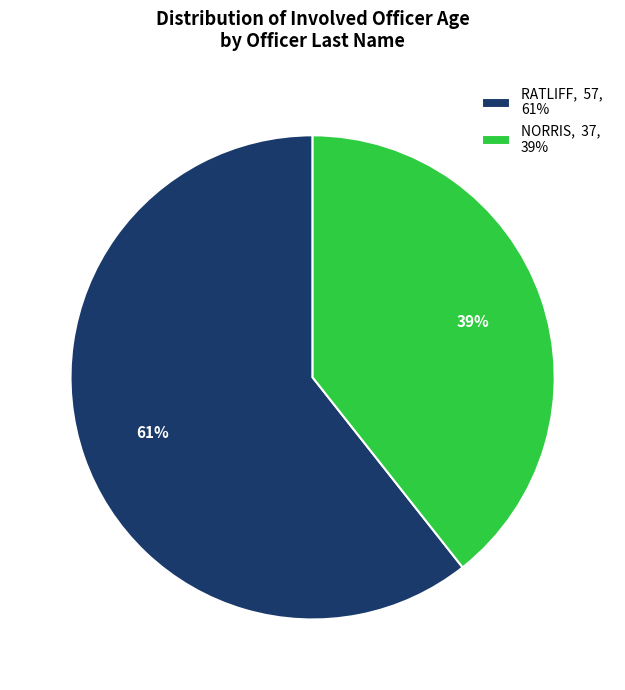

To the nearest percent, what is the combined percentage of RATLIFF and NORRIS?

100%